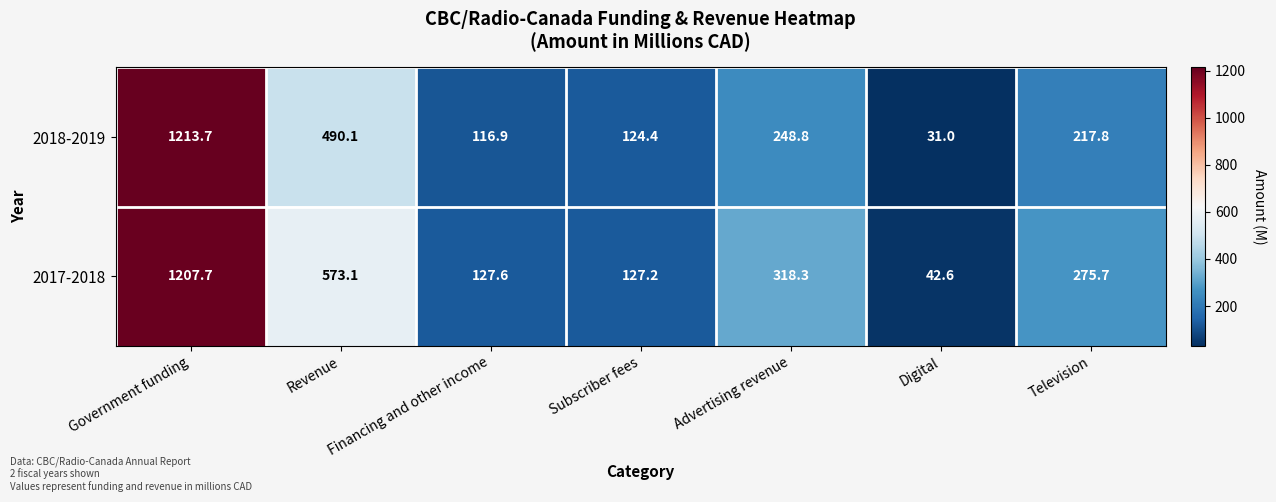

Rank the series by their maximum value, from highest to lowest.

2018-2019, 2017-2018